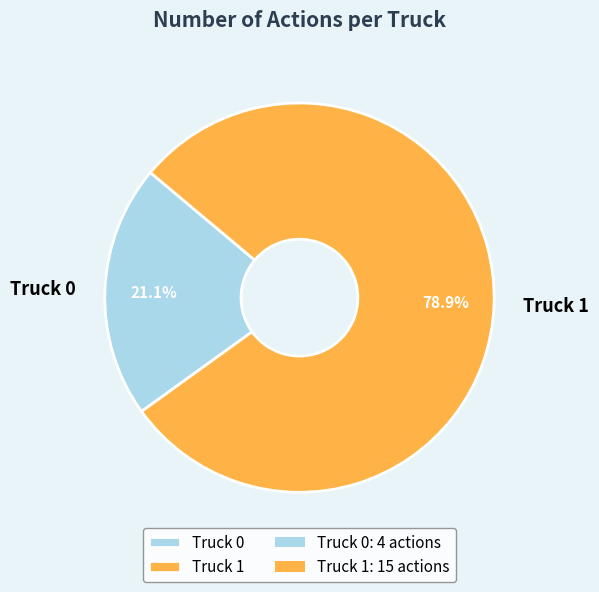

To the nearest percent, what is the difference between the Truck 0 and Truck 1 slice percentages?

58%